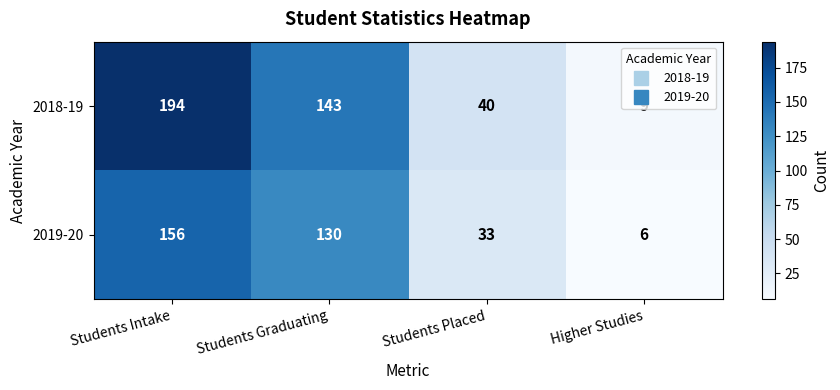

What is the sum of the 2018-19 values at Students Graduating and Higher Studies?

152